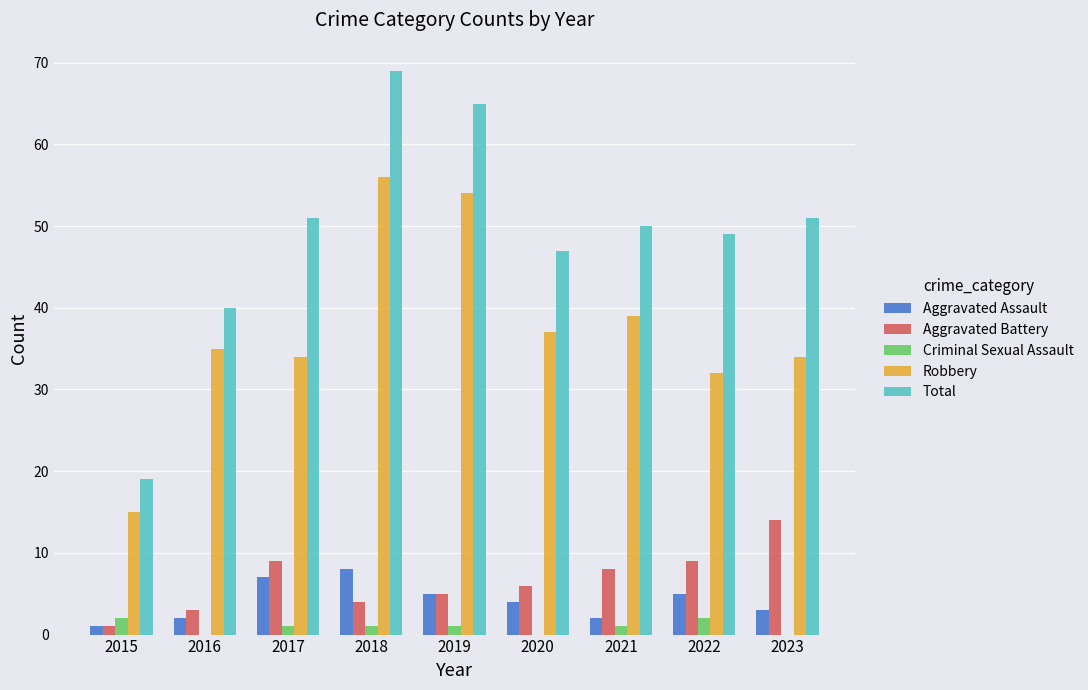

Where is Robbery nearest to the value 35?

2016